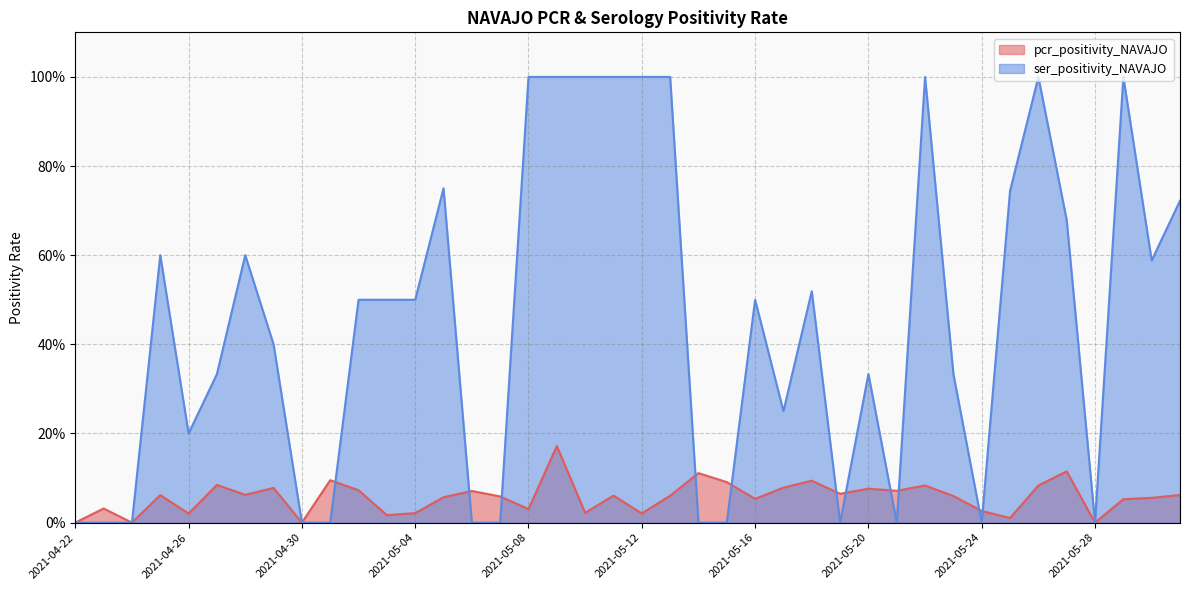

What position from the left is 2021-05-06?

15